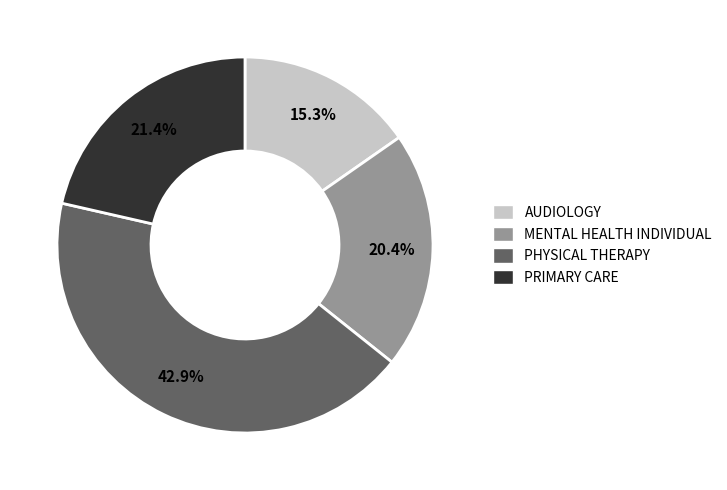

What is the ratio of the value at PHYSICAL THERAPY to the value at AUDIOLOGY?

2.8